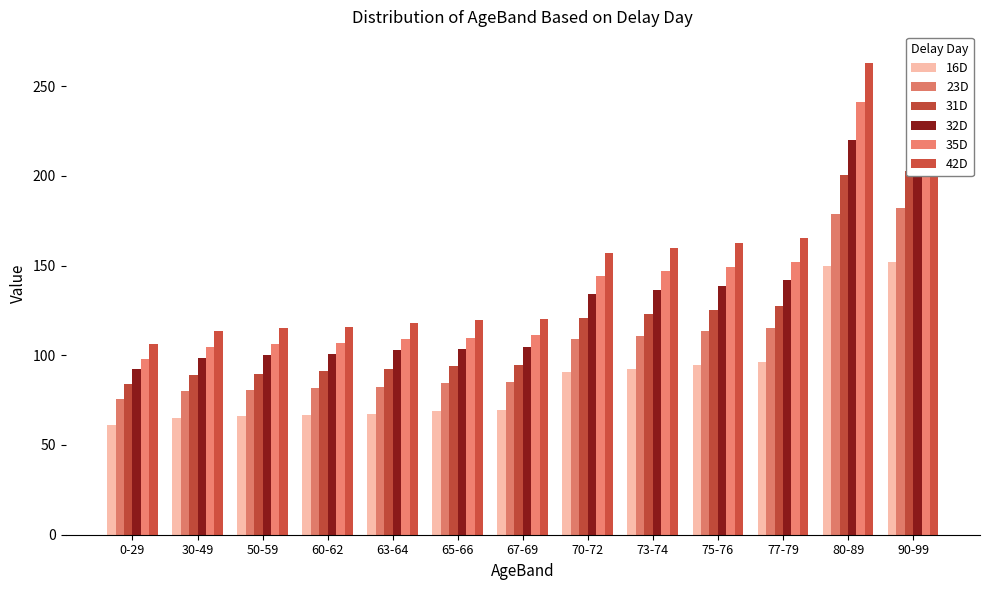

Which series has the widest spread of values?

42D